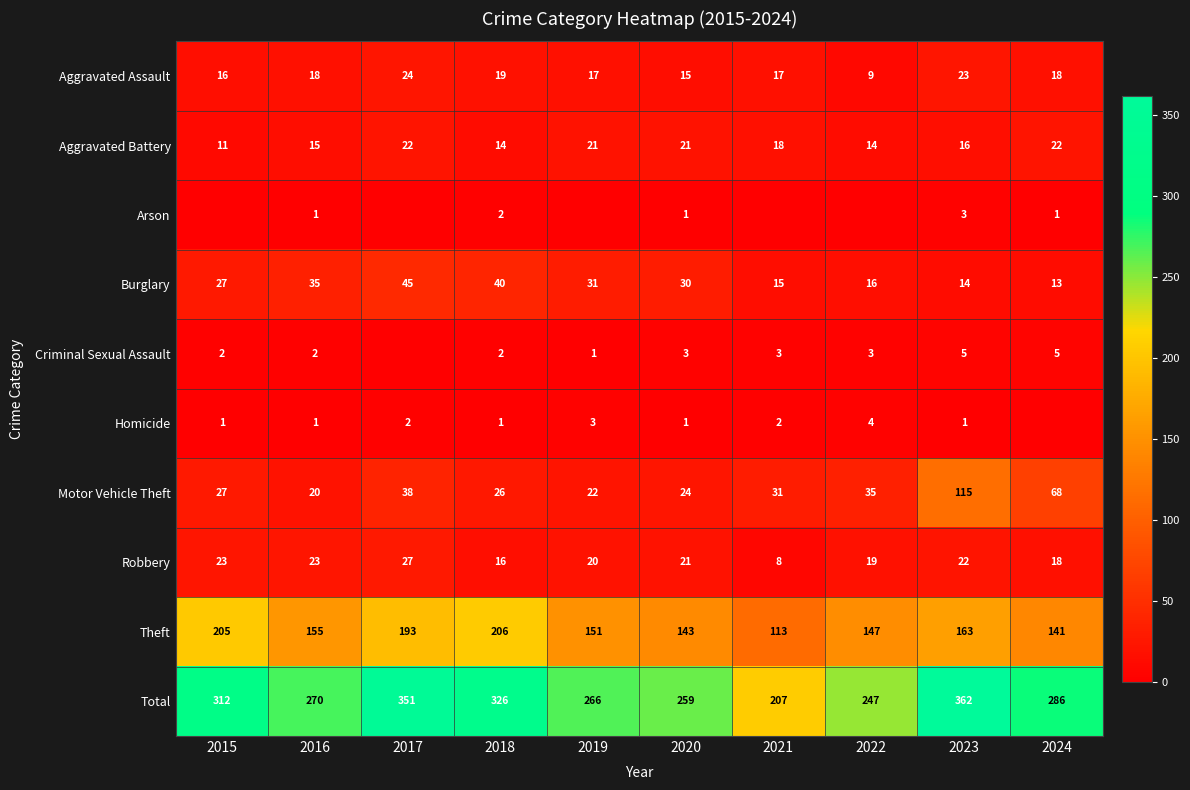

Which label corresponds to the smallest value in the chart?

2015